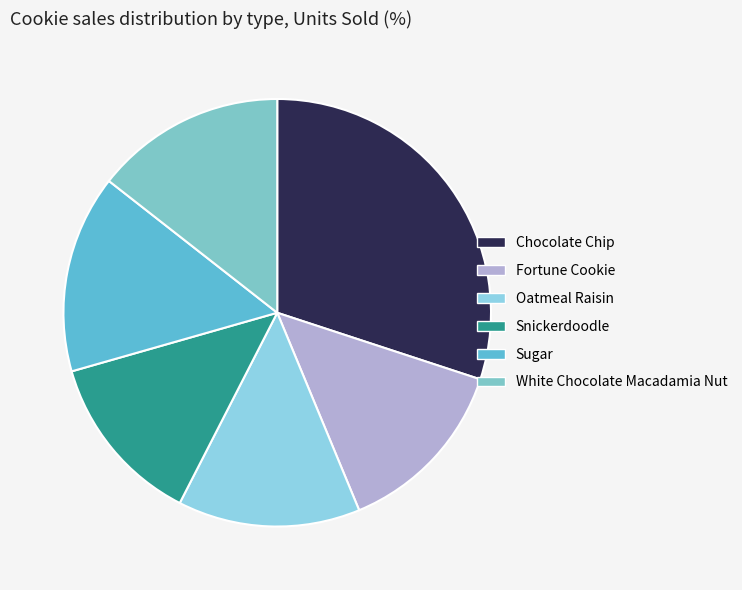

What is the ratio of the value at Fortune Cookie to the value at Snickerdoodle?

1.1